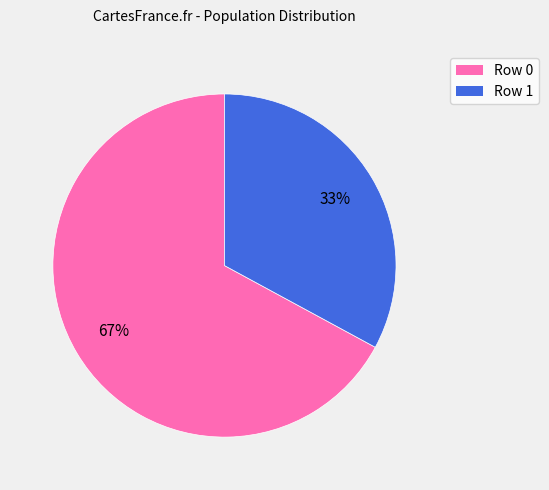

Does any single category account for the majority?

Yes